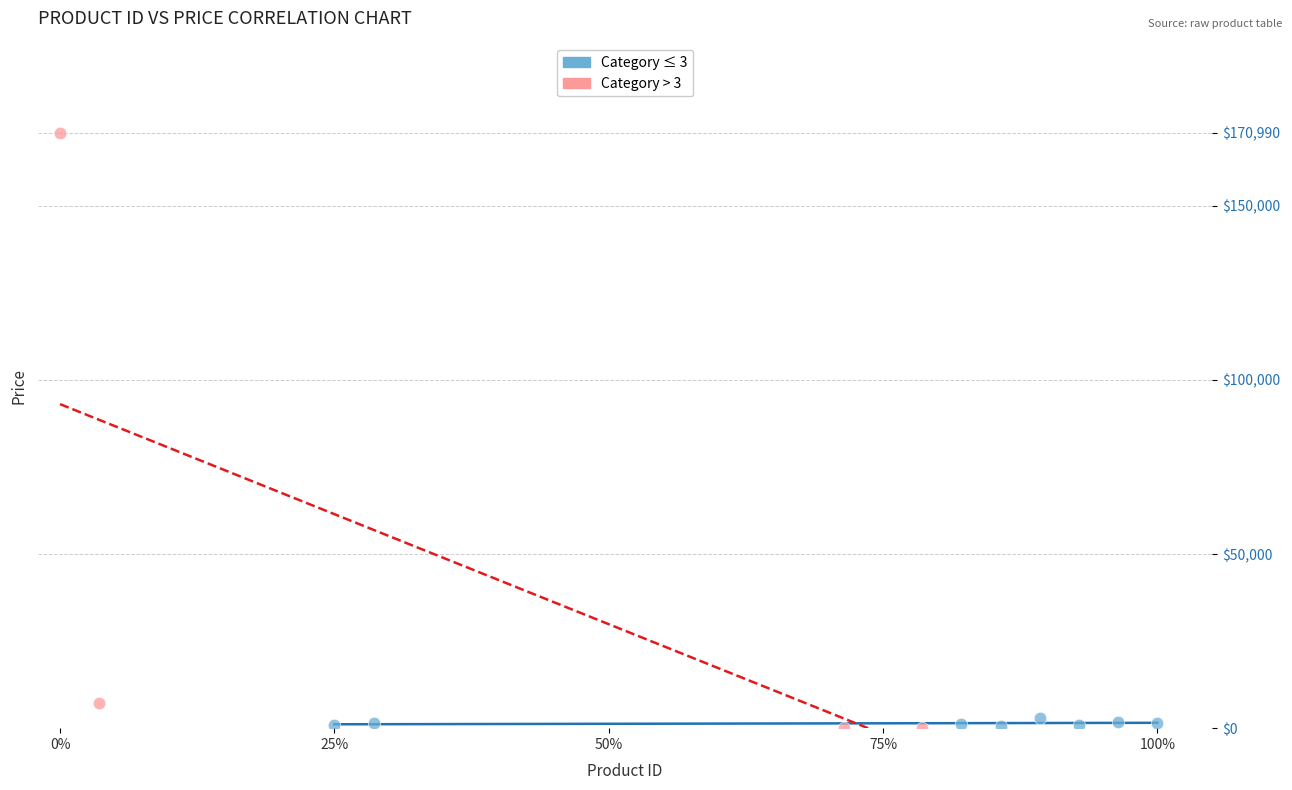

Which series reaches the maximum Y coordinate?

Category > 3